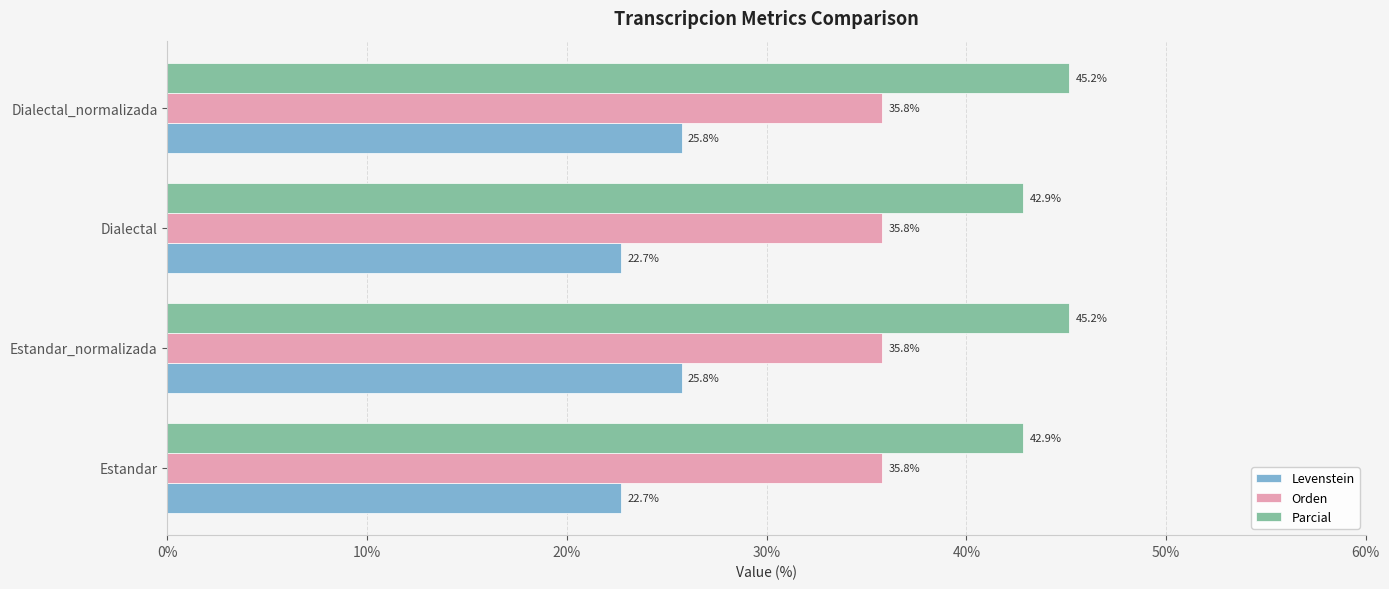

At how many categories does at least one series exceed 28?

4